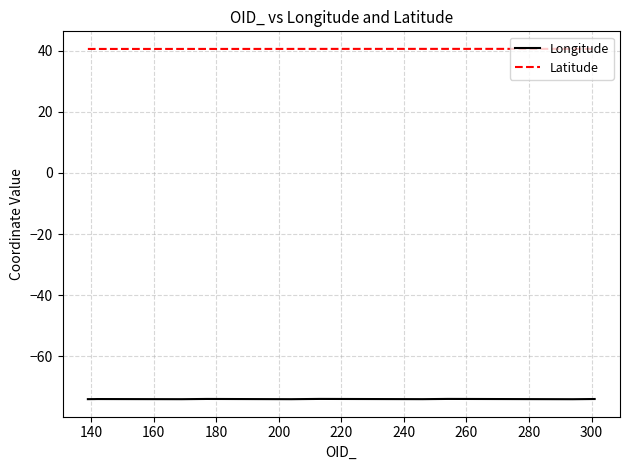

Which series has the largest range (max minus min)?

Longitude